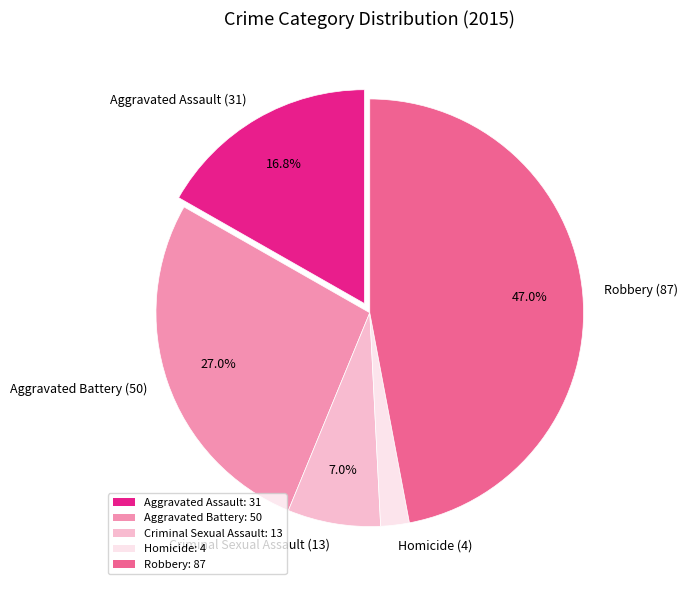

What percentage is the Aggravated Assault slice, to the nearest percent?

17%